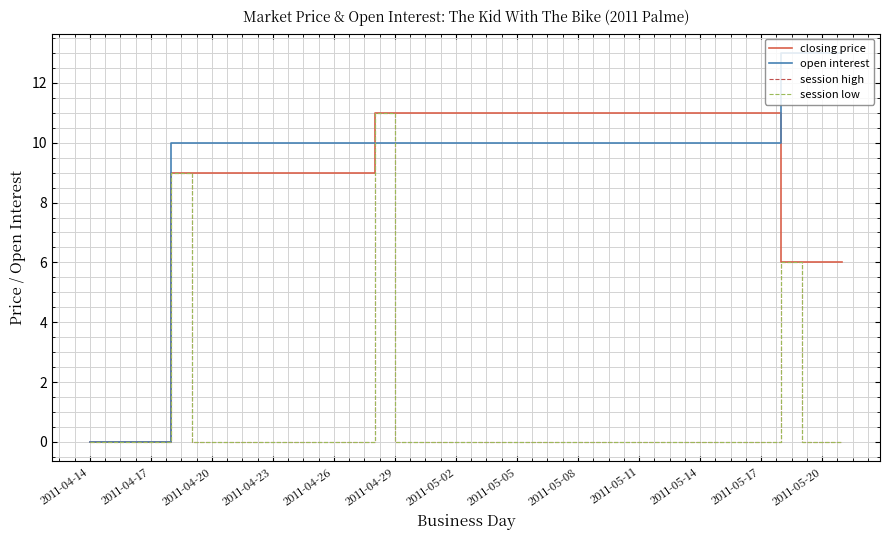

Reading right to left, list all the values displayed in this chart.

closing price: 6	6	6	6	11	11	11	11	11	11	11	11	11	11	11	11	11	11	11	11	11	11	11	11	9	9	9	9	9	9	9	9	9	9	0	0	0	0
open interest: 13	13	13	13	10	10	10	10	10	10	10	10	10	10	10	10	10	10	10	10	10	10	10	10	10	10	10	10	10	10	10	10	10	10	0	0	0	0
session high: 0	0	0	6	0	0	0	0	0	0	0	0	0	0	0	0	0	0	0	0	0	0	0	11	0	0	0	0	0	0	0	0	0	9	0	0	0	0
session low: 0	0	0	6	0	0	0	0	0	0	0	0	0	0	0	0	0	0	0	0	0	0	0	11	0	0	0	0	0	0	0	0	0	9	0	0	0	0